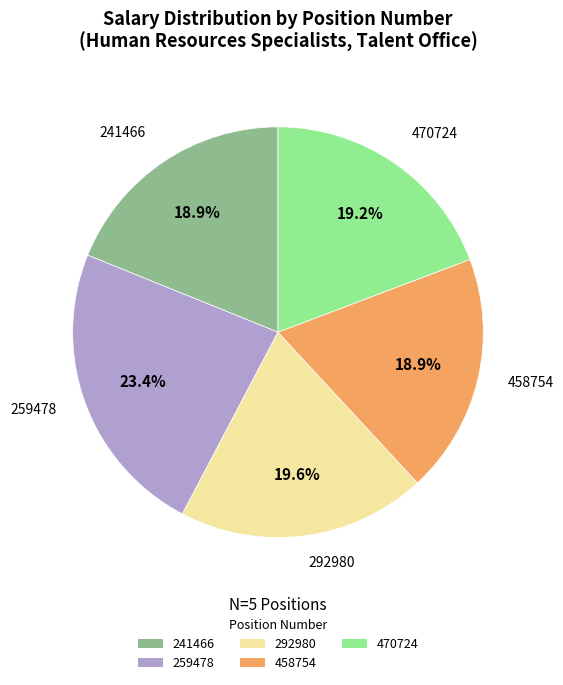

Between 458754 and 259478, which is larger?

259478